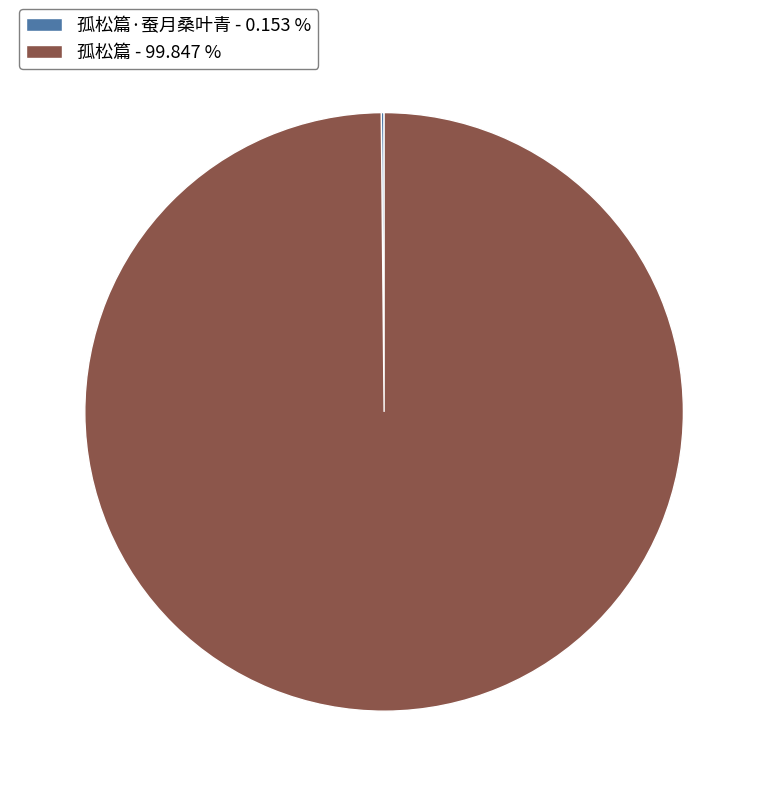

What is the majority slice?

孤松篇 - 99.847 %